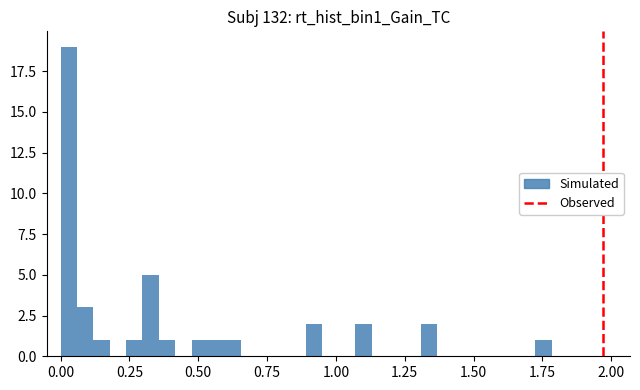

Around what value on the x-axis is the tallest bar? Give the approximate position of its centre, as read against the axis.

0.05